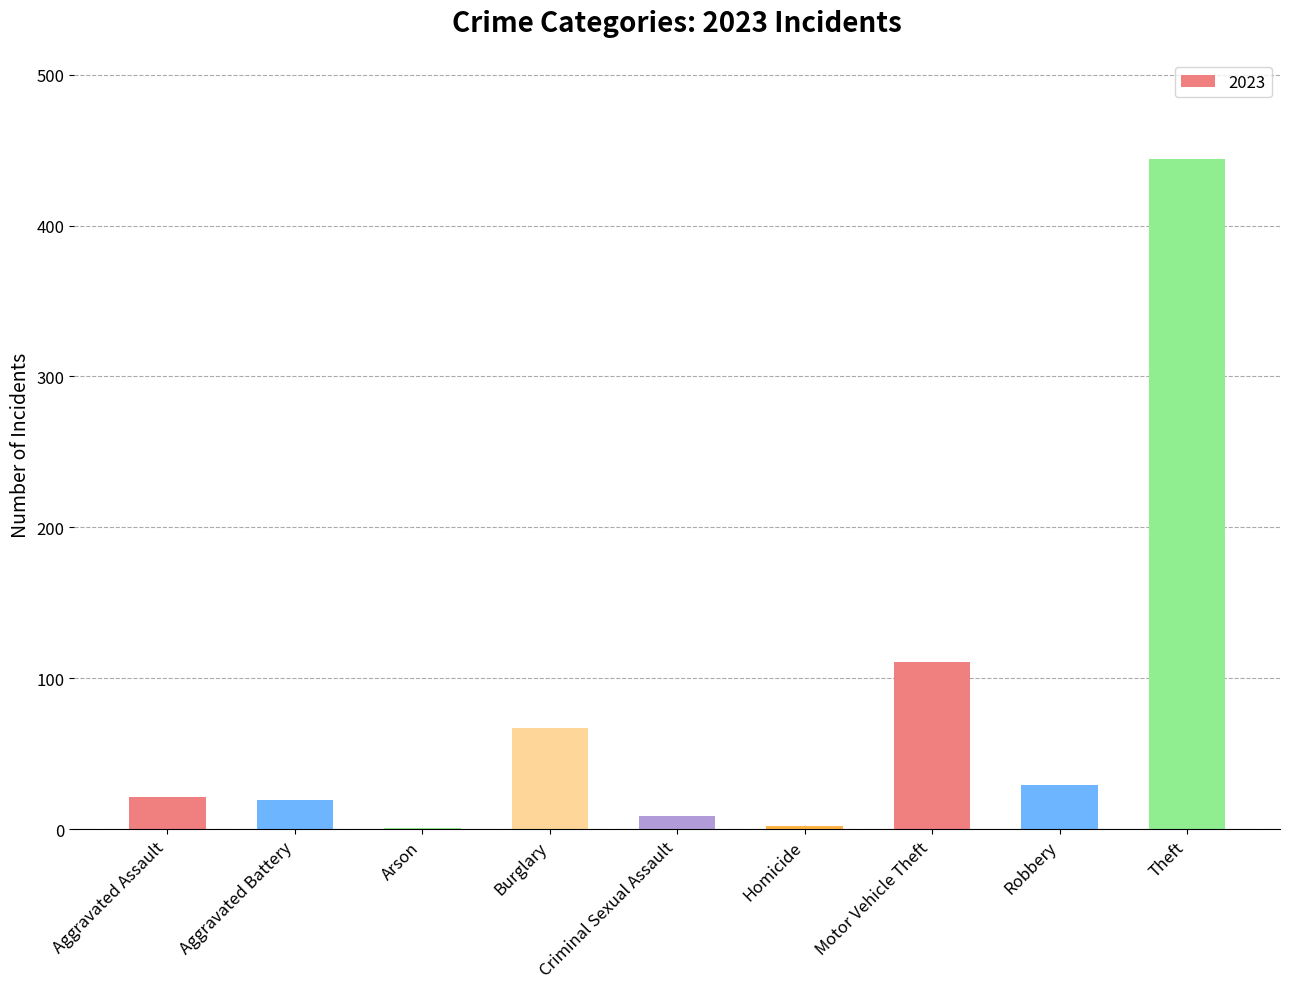

The value at Burglary is 67. True or false?

True